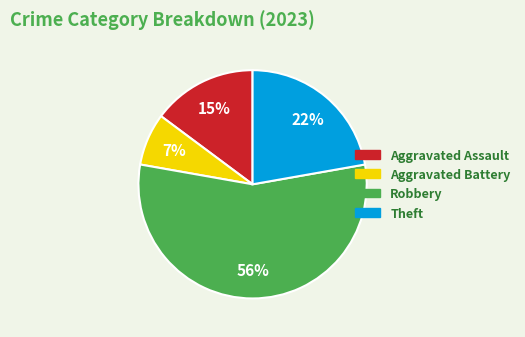

How many slices are in this pie chart?

4